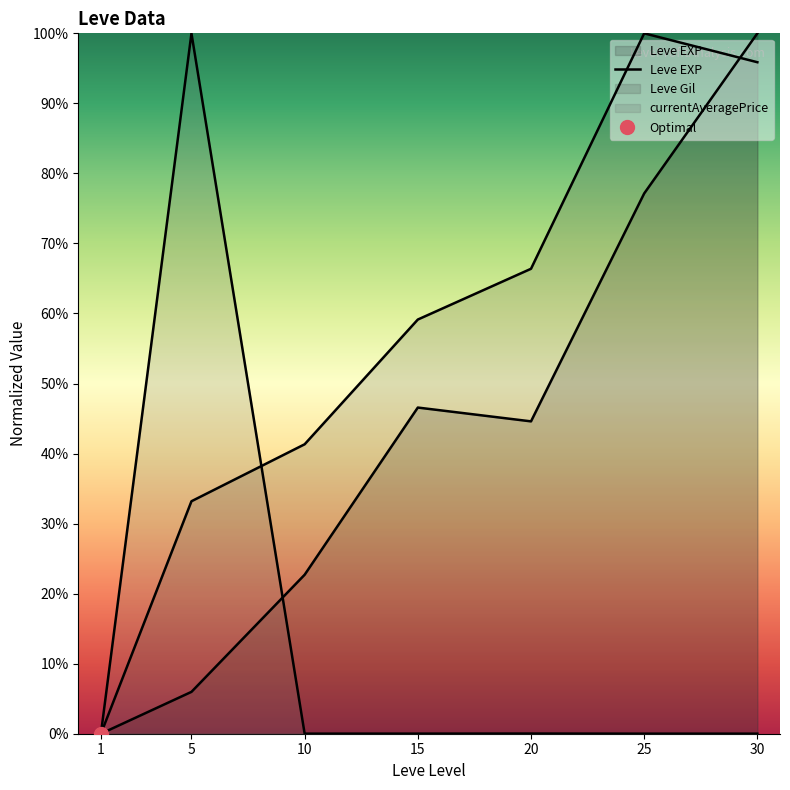

Count the number of categories in the chart.

7